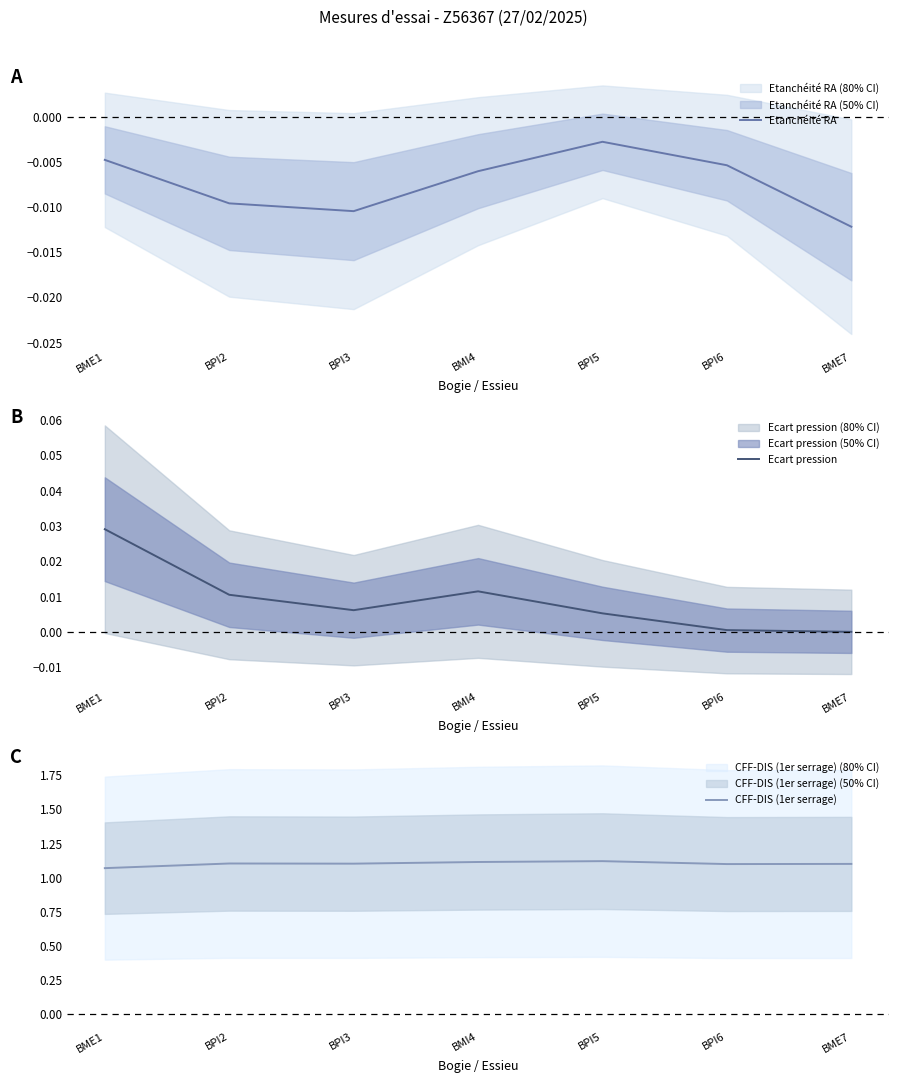

What is the label of the 3rd point from the left?

BPI3